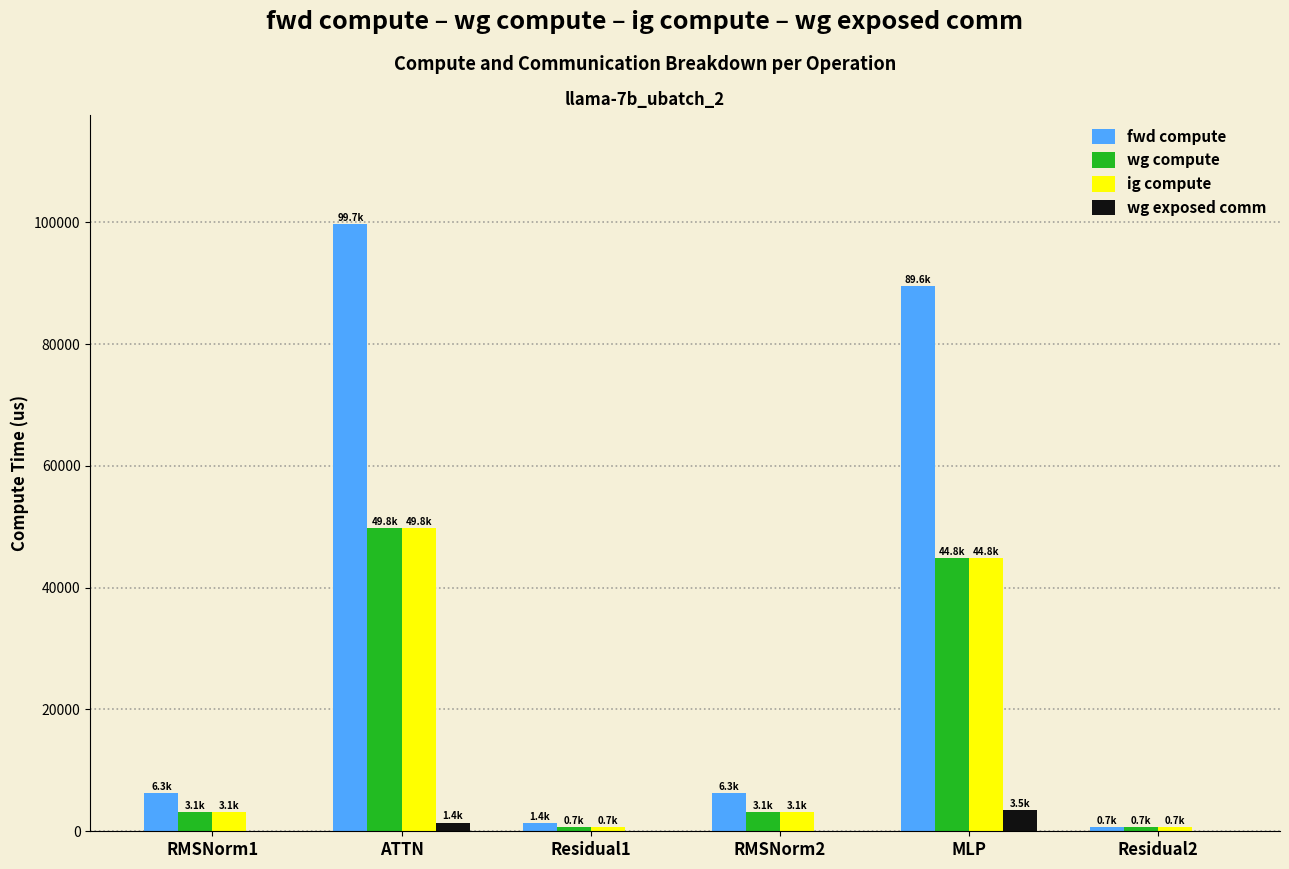

Which series changed the most between ATTN and Residual1?

fwd compute